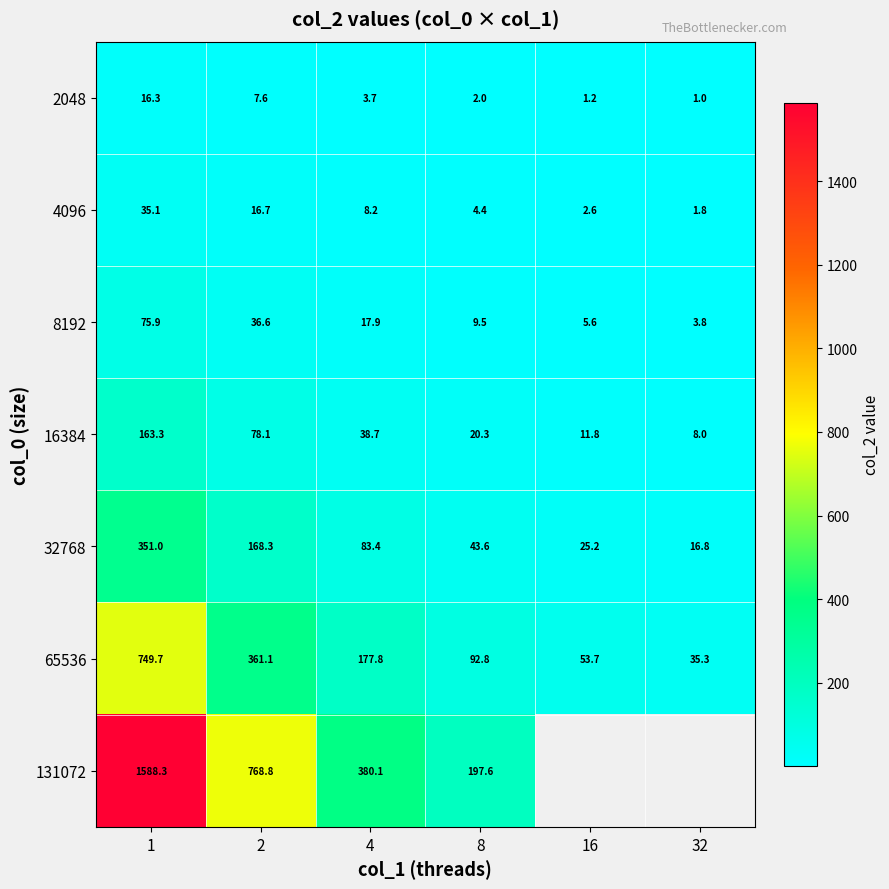

What is the difference between the 32768 values at 1 and 8?

307.4